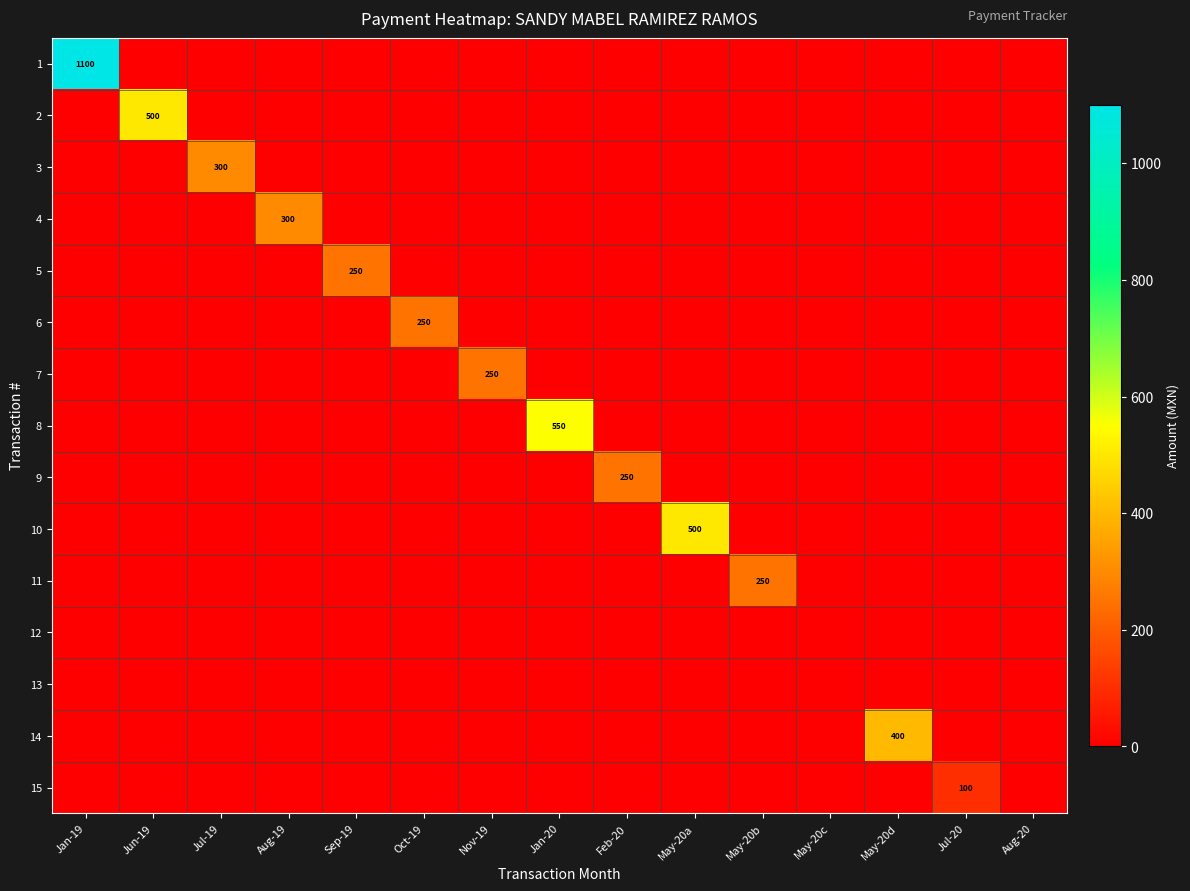

How many categories are shown in the chart?

15